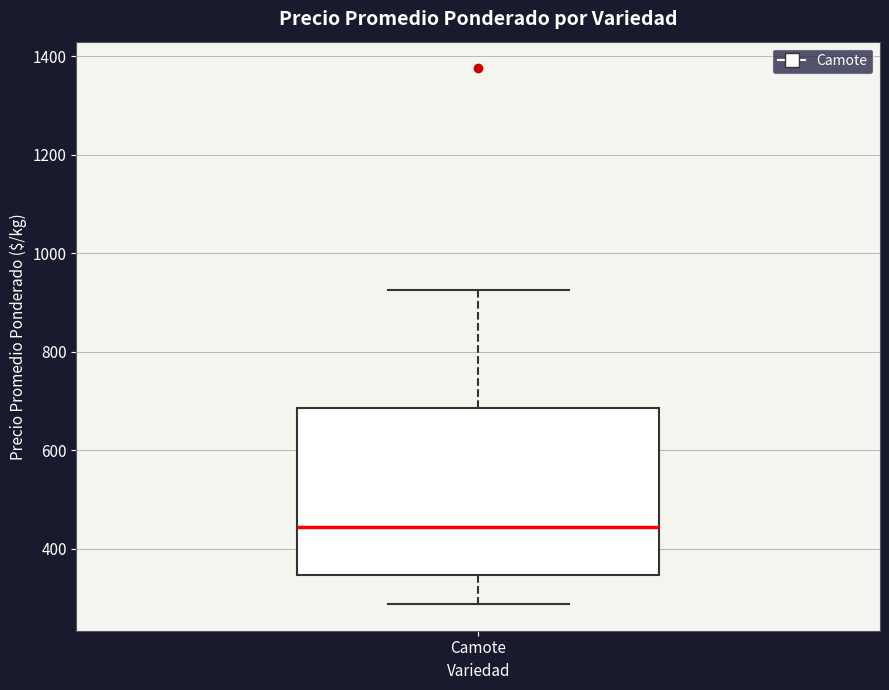

Read this box plot against the y-axis: the position of the median line, the range covered by the box, and the ends of both whiskers. The values are not printed on the chart, so give them approximately, as read against the axis.

median 440, box 340 to 680, whiskers 280 to 920